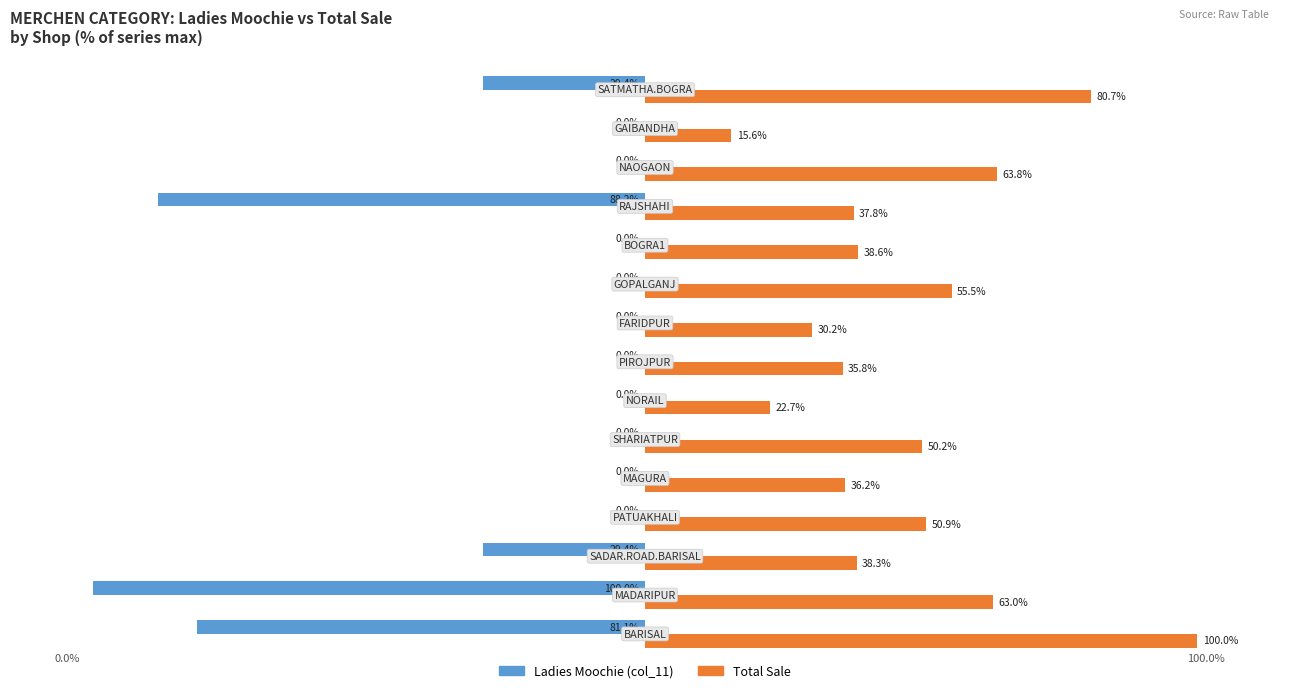

Which series has the largest total across all categories?

Total Sale